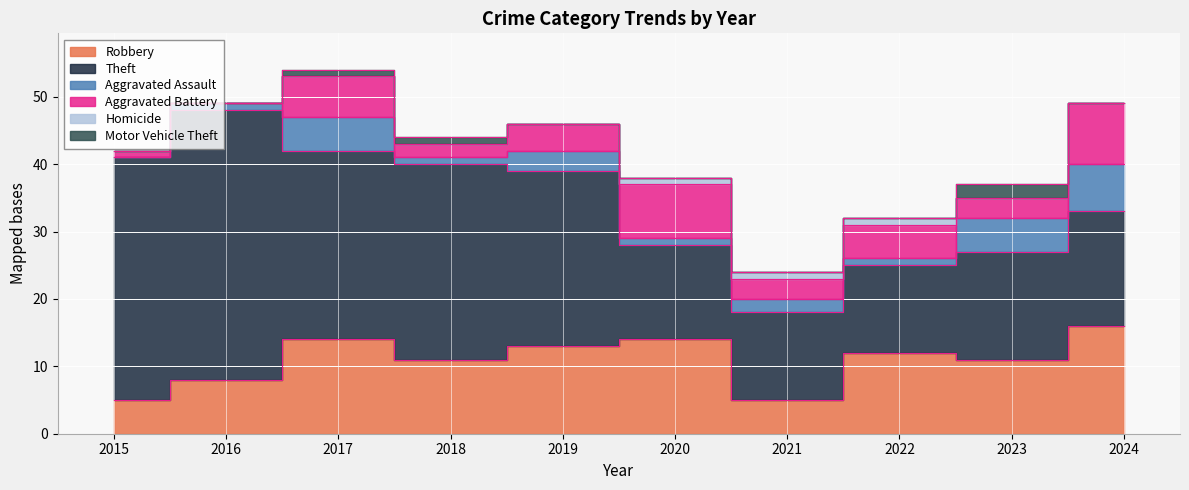

Reading left to right, transcribe all the data shown in this chart.

Robbery: 2015=5	2016=8	2017=14	2018=11	2019=13	2020=14	2021=5	2022=12	2023=11	2024=16
Theft: 2015=36	2016=40	2017=28	2018=29	2019=26	2020=14	2021=13	2022=13	2023=16	2024=17
Aggravated Assault: 2015=0	2016=1	2017=5	2018=1	2019=3	2020=1	2021=2	2022=1	2023=5	2024=7
Aggravated Battery: 2015=1	2016=0	2017=6	2018=2	2019=4	2020=8	2021=3	2022=5	2023=3	2024=9
Homicide: 2015=0	2016=0	2017=0	2018=0	2019=0	2020=1	2021=1	2022=1	2023=0	2024=0
Motor Vehicle Theft: 2015=0	2016=0	2017=1	2018=1	2019=0	2020=0	2021=0	2022=0	2023=2	2024=0